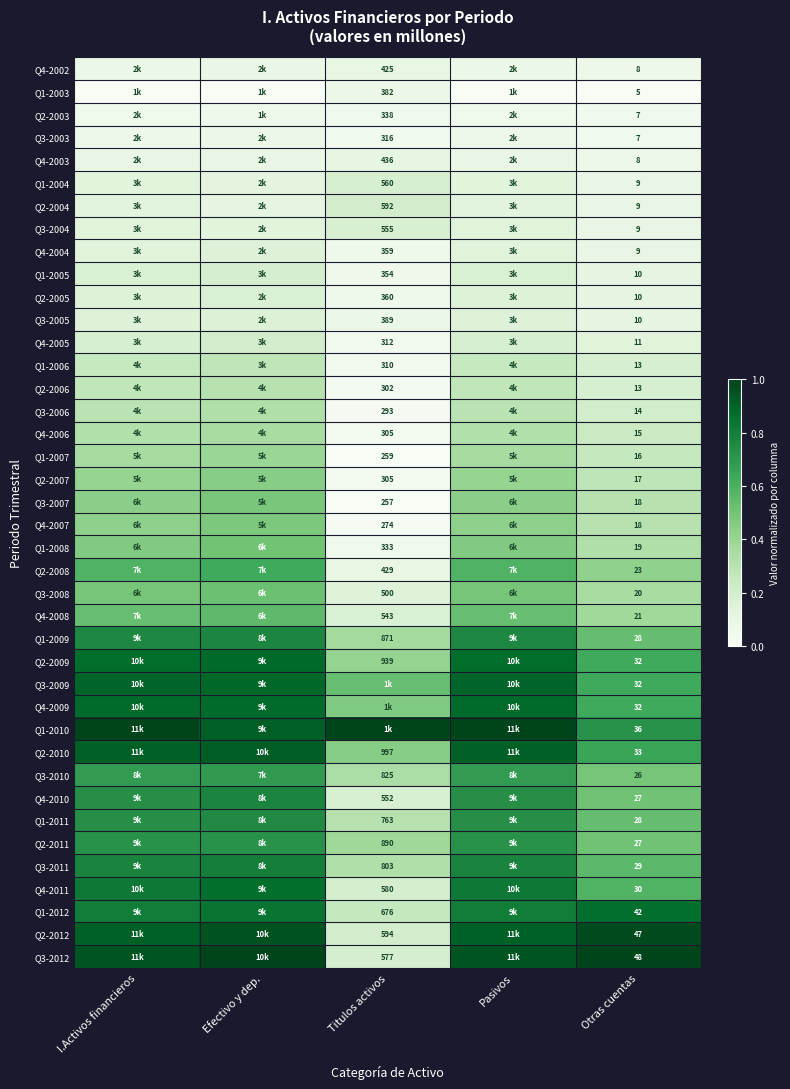

Is the value of Q2-2003 at Otras cuentas greater than the value of Q2-2012 at Otras cuentas?

No